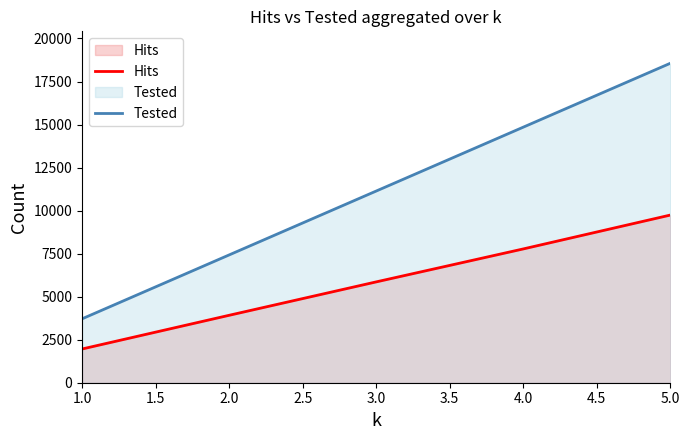

At how many categories does at least one series exceed 14748?

2